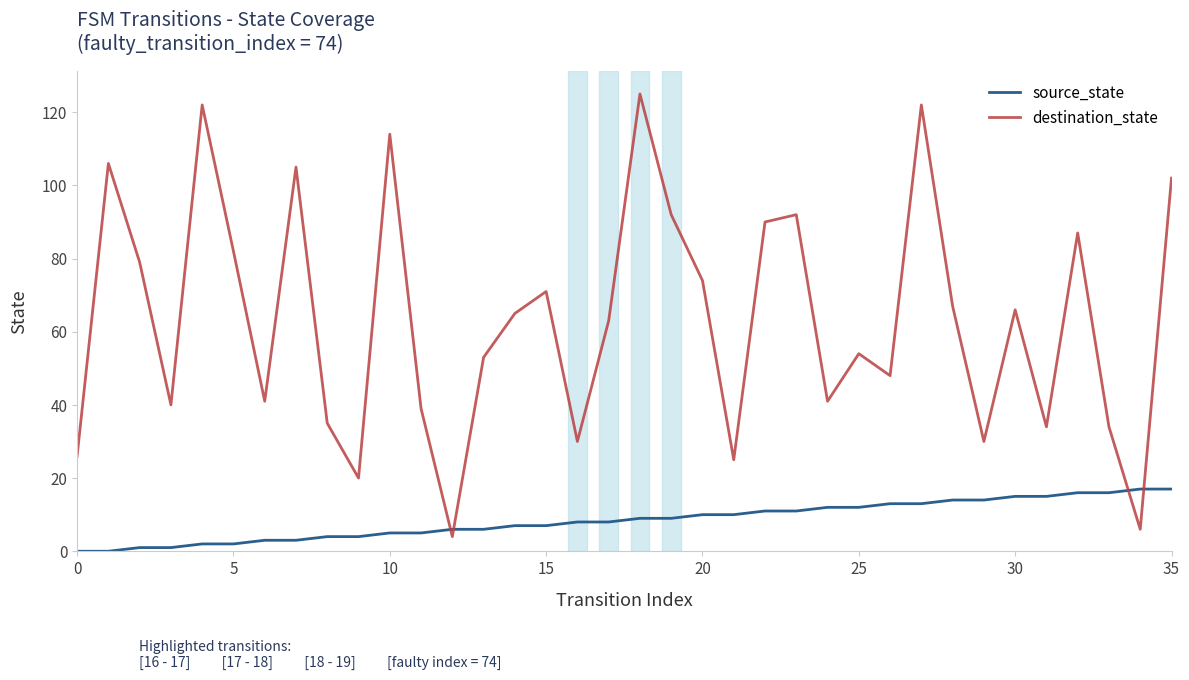

What are all the series names shown in the legend?

source_state, destination_state